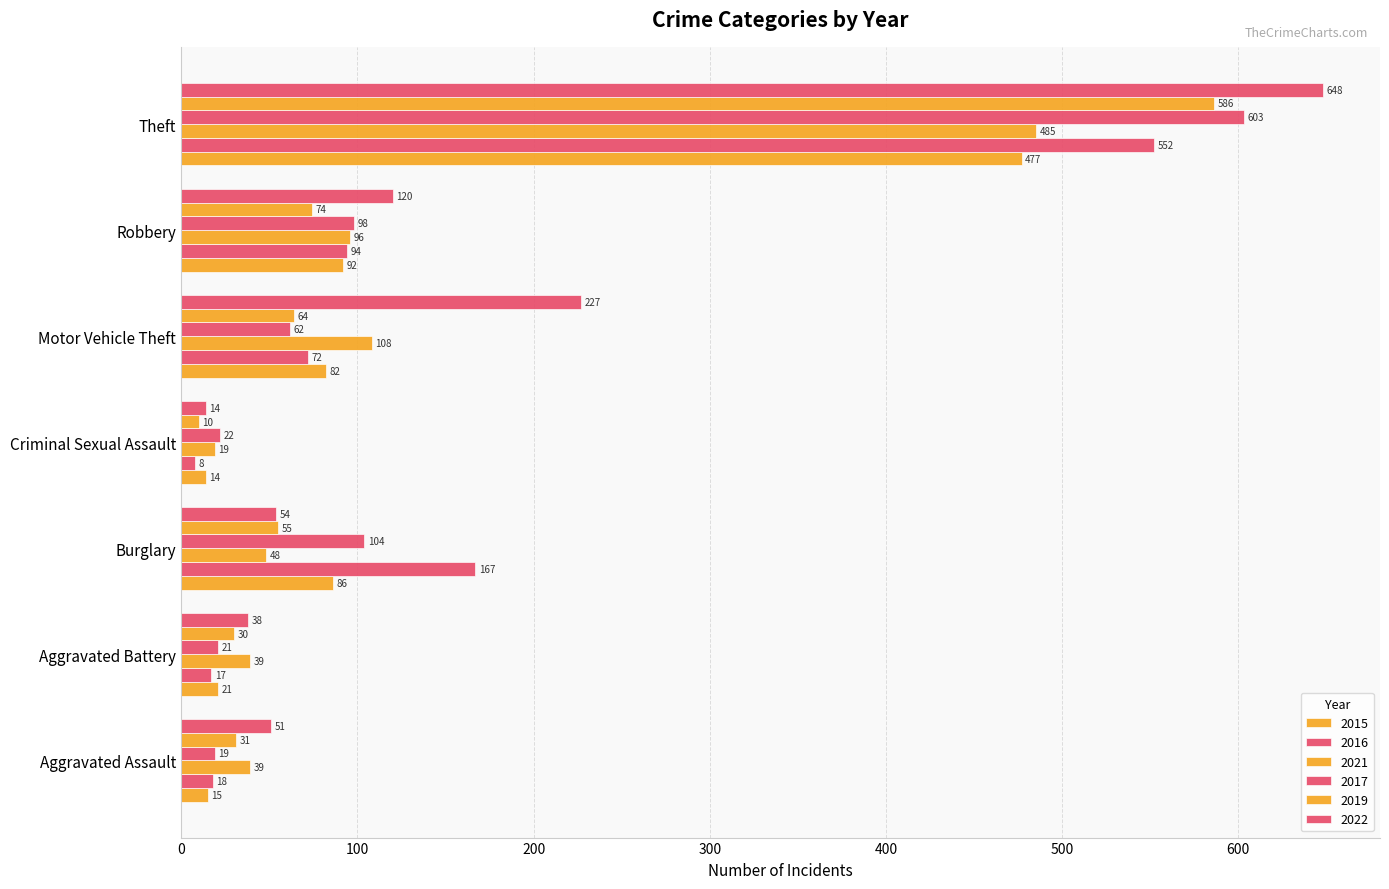

Reading left to right, what are all the values shown in this chart?

2015: Aggravated Assault=15	Aggravated Battery=21	Burglary=86	Criminal Sexual Assault=14	Motor Vehicle Theft=82	Robbery=92	Theft=477
2016: Aggravated Assault=18	Aggravated Battery=17	Burglary=167	Criminal Sexual Assault=8	Motor Vehicle Theft=72	Robbery=94	Theft=552
2021: Aggravated Assault=39	Aggravated Battery=39	Burglary=48	Criminal Sexual Assault=19	Motor Vehicle Theft=108	Robbery=96	Theft=485
2017: Aggravated Assault=19	Aggravated Battery=21	Burglary=104	Criminal Sexual Assault=22	Motor Vehicle Theft=62	Robbery=98	Theft=603
2019: Aggravated Assault=31	Aggravated Battery=30	Burglary=55	Criminal Sexual Assault=10	Motor Vehicle Theft=64	Robbery=74	Theft=586
2022: Aggravated Assault=51	Aggravated Battery=38	Burglary=54	Criminal Sexual Assault=14	Motor Vehicle Theft=227	Robbery=120	Theft=648